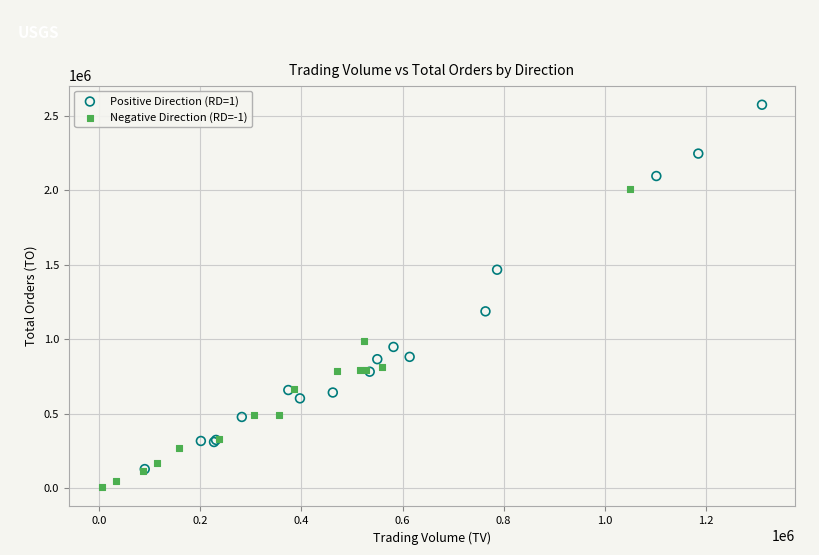

Which series reaches the minimum Y coordinate?

Negative Direction (RD=-1)